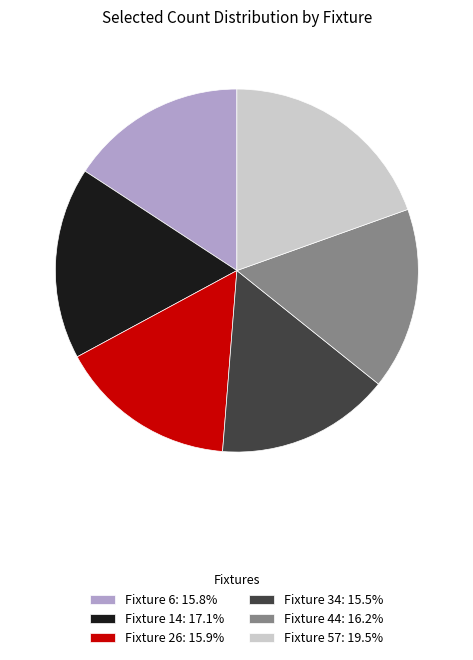

Do Fixture 14: 17.1% and Fixture 57: 19.5% together represent more than half of the pie?

No